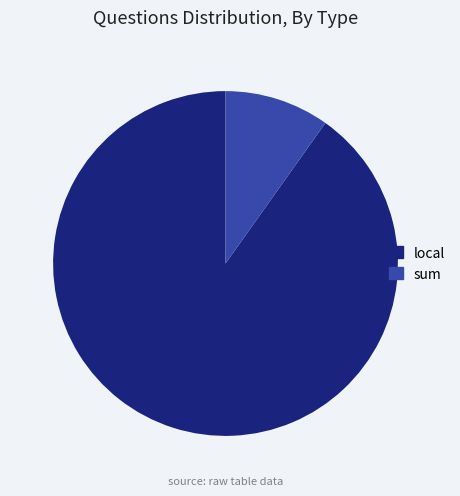

Rank the categories by value from lowest to highest.

sum, local